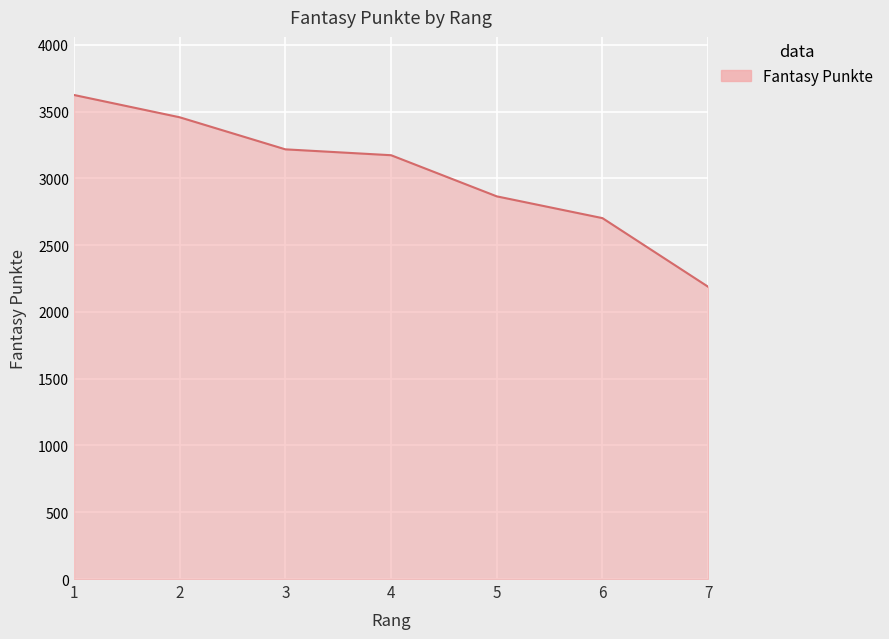

Which has a higher value, 2 or 4?

2